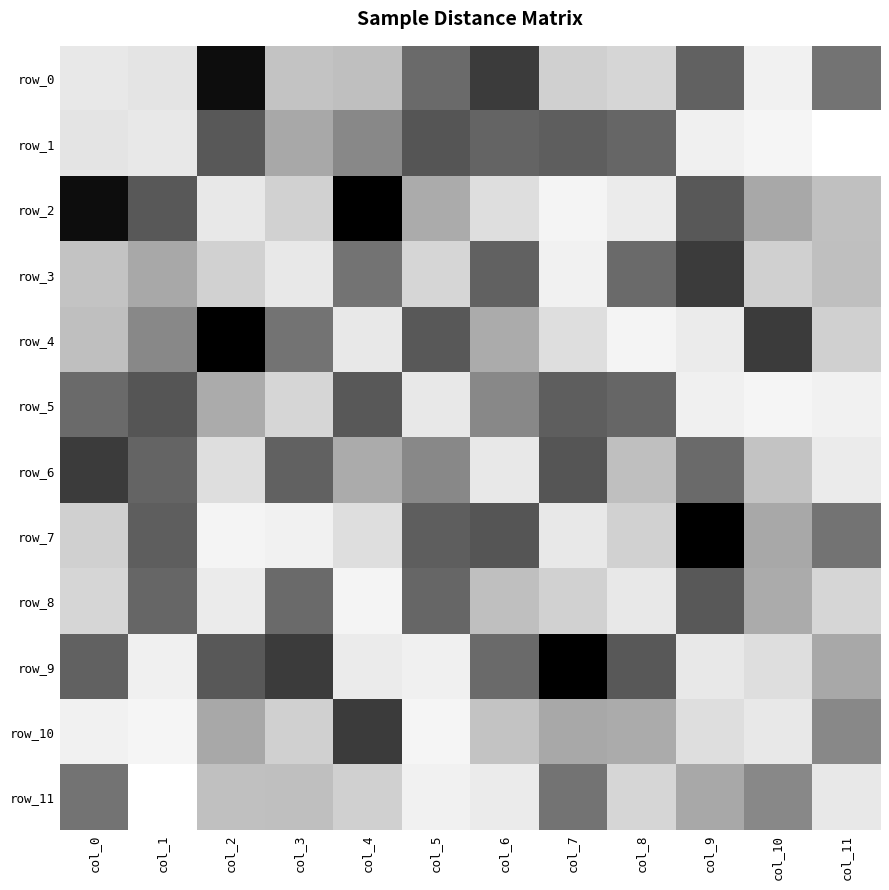

Which label corresponds to the smallest value in the chart?

col_11